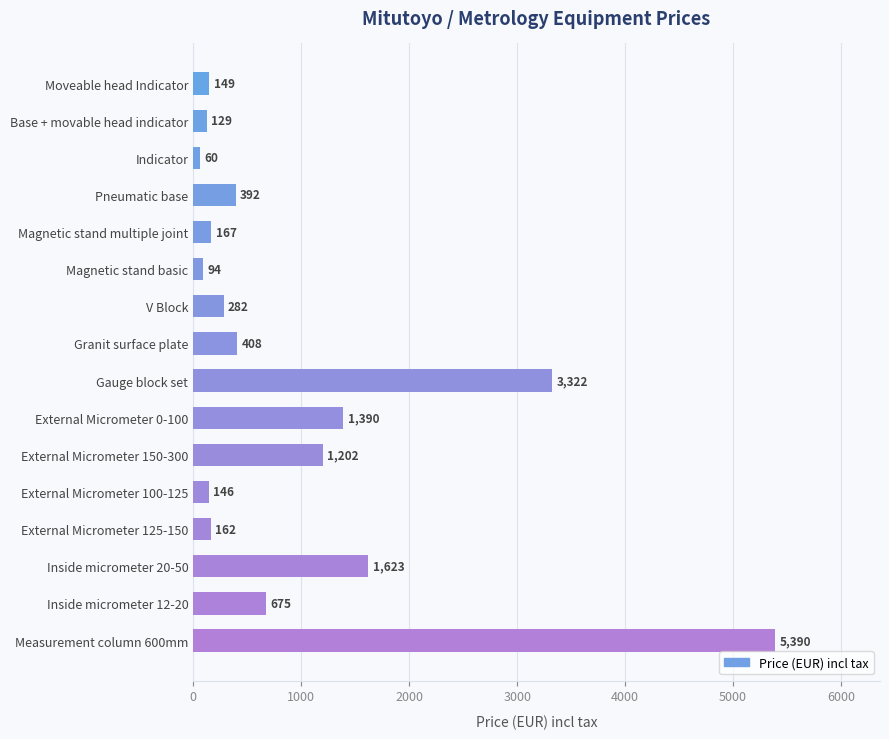

List the labels in order of value, smallest first.

Indicator, Magnetic stand basic, Base + movable head indicator, External Micrometer 100-125, Moveable head Indicator, External Micrometer 125-150, Magnetic stand multiple joint, V Block, Pneumatic base, Granit surface plate, Inside micrometer 12-20, External Micrometer 150-300, External Micrometer 0-100, Inside micrometer 20-50, Gauge block set, Measurement column 600mm